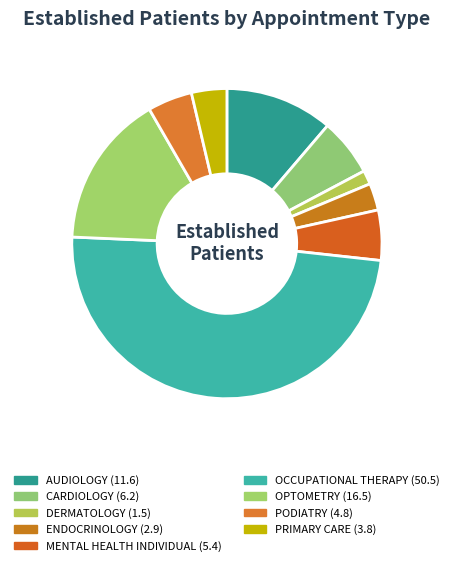

Does OPTOMETRY represent more than half of the total?

No